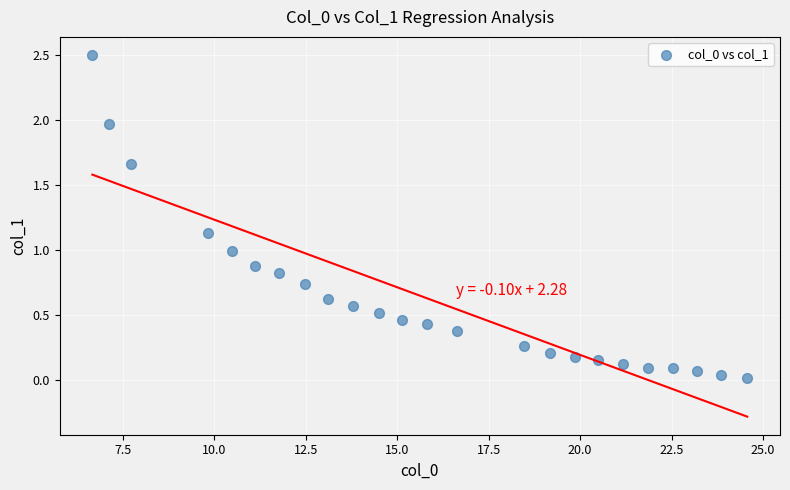

What is the range of X values (max minus min)?

17.9